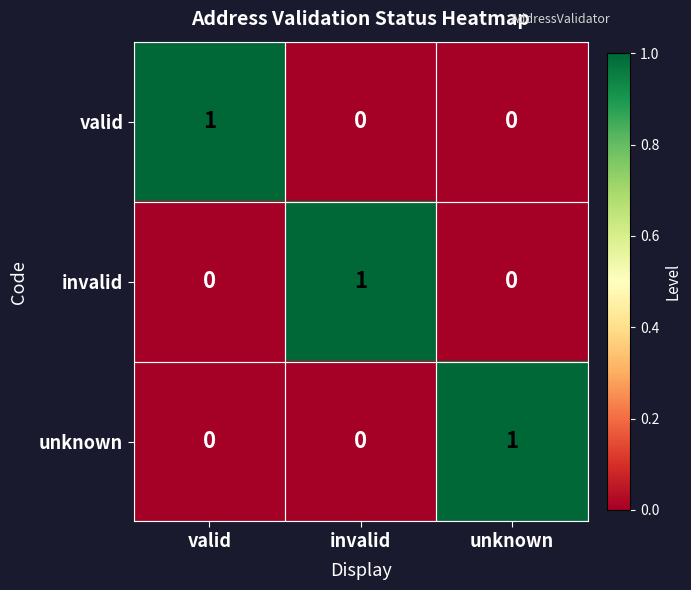

How many data points does each series have?

3